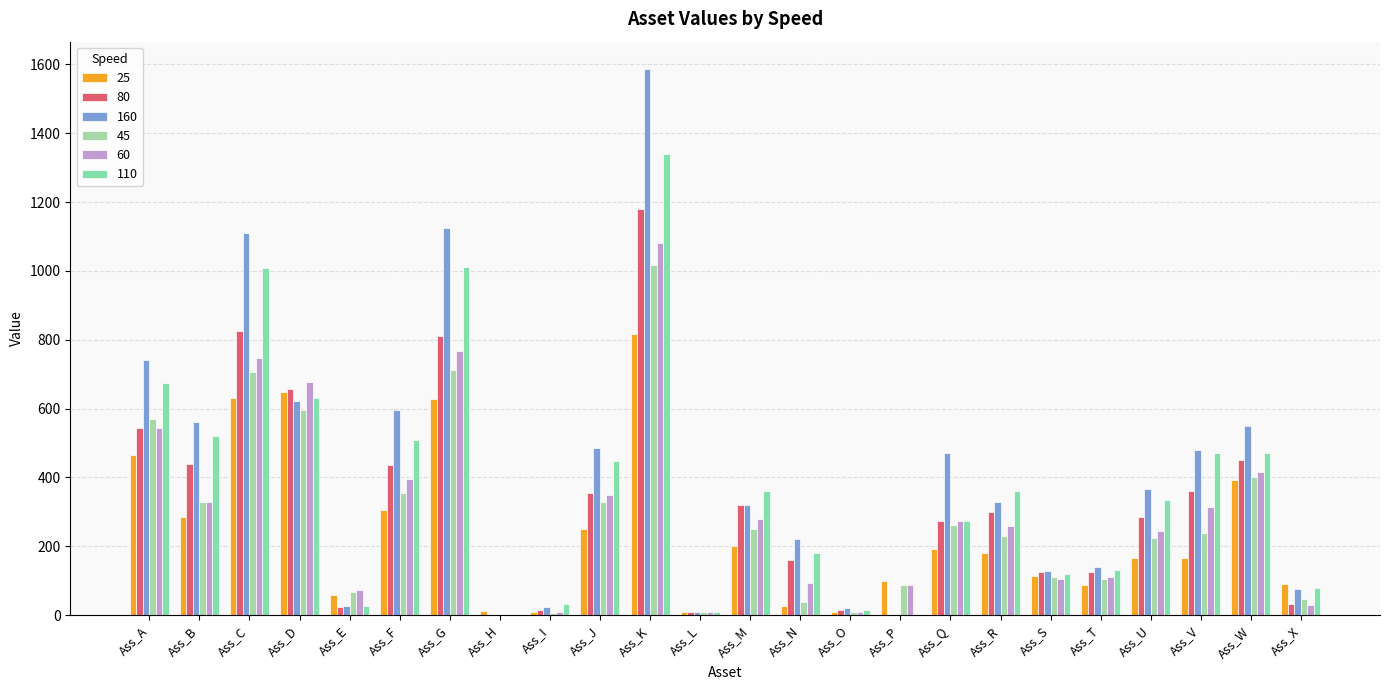

Count the number of categories in the chart.

24